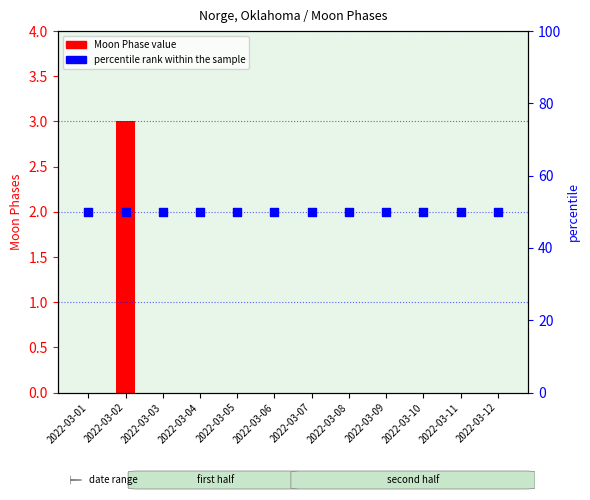

Which series has the widest spread of Y values?

Moon Phase value